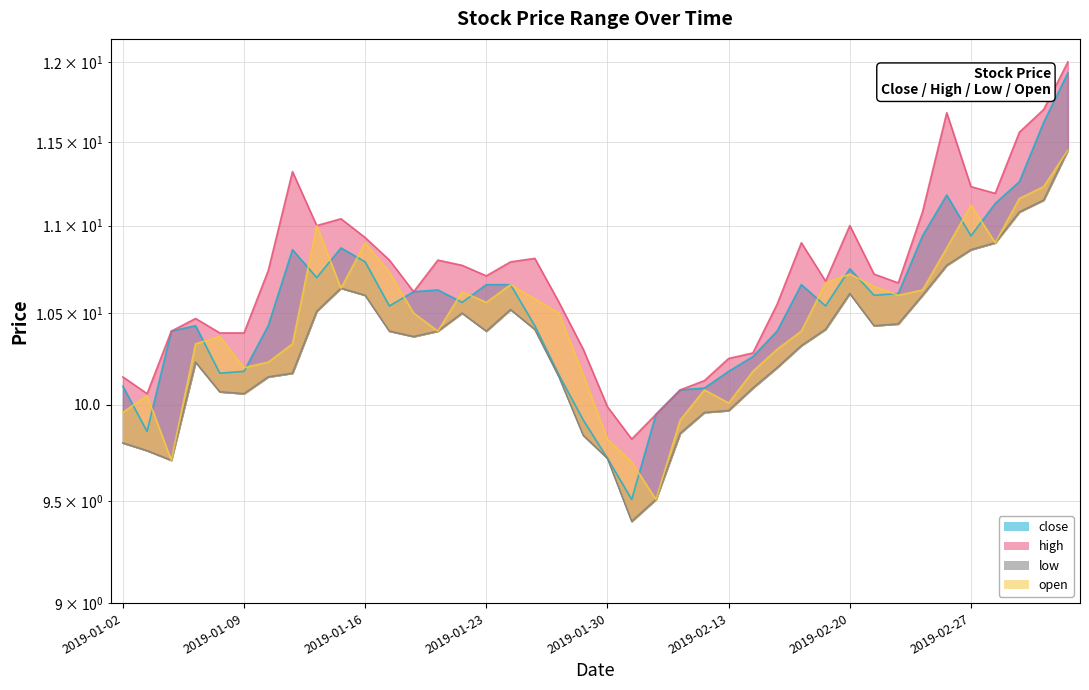

Rank the series by their average value, from highest to lowest.

high, close, open, low